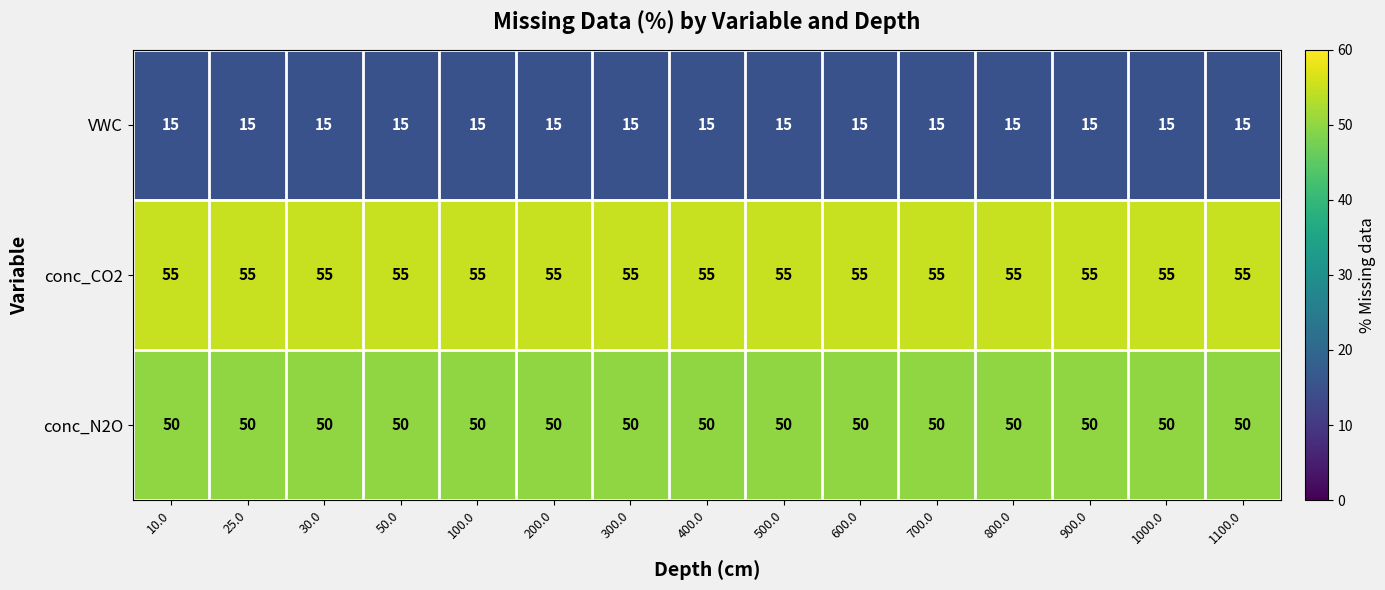

What is the smallest value displayed?

15